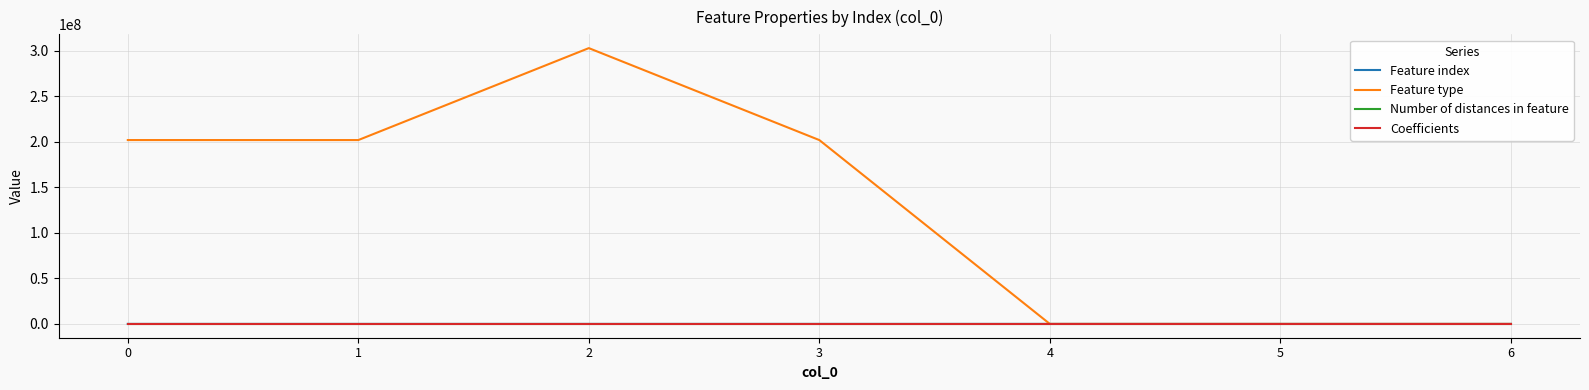

Does the chart have visible grid lines?

Yes